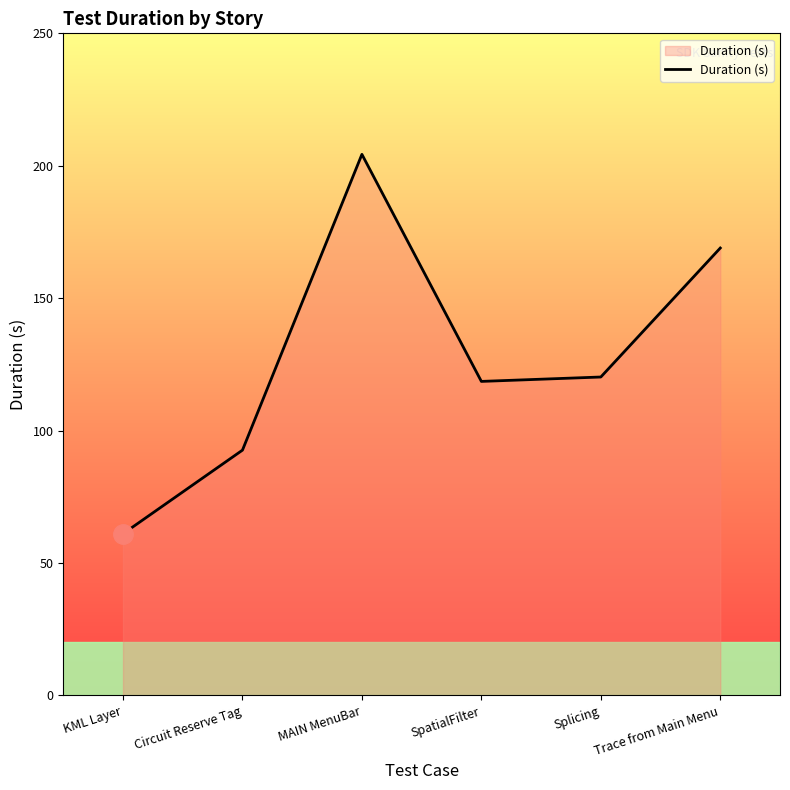

Where does the data first go above 120?

MAIN MenuBar